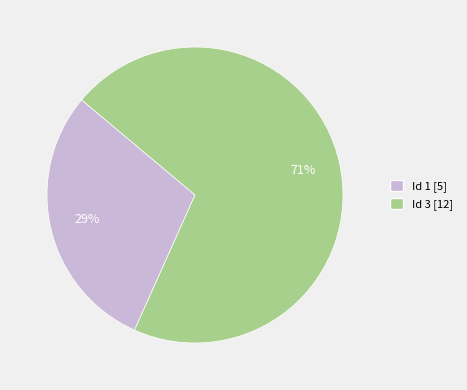

Combined, do Id 1 [5] and Id 3 [12] account for over 50%?

Yes